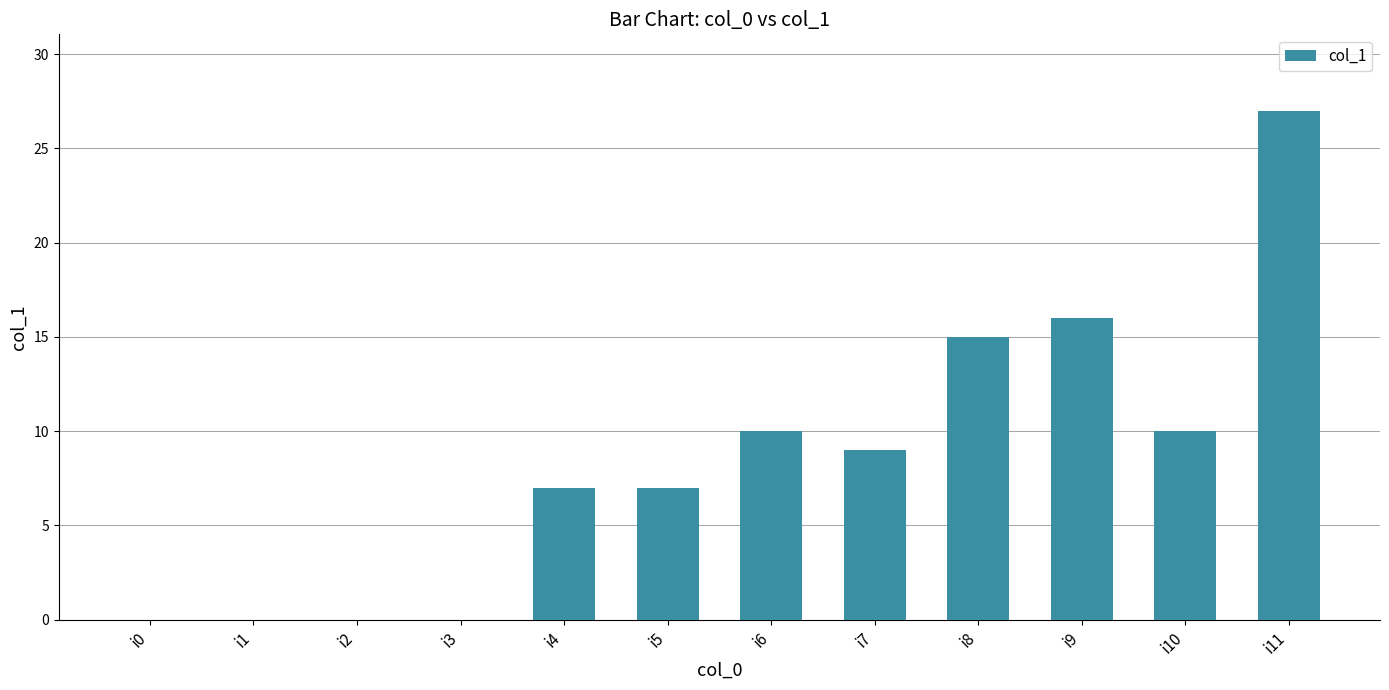

What is the sum of all values?

101